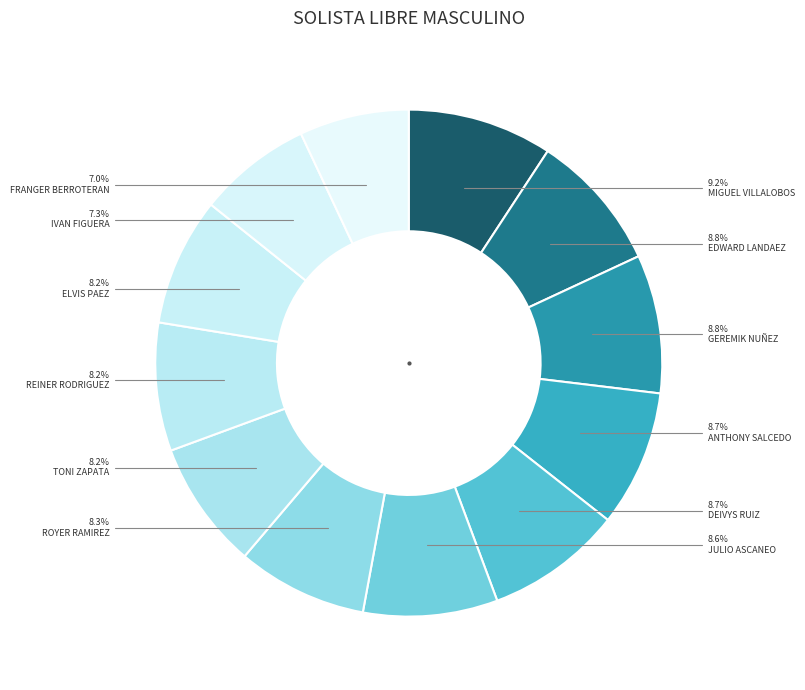

Which slice is the smallest?

FRANGER BERROTERAN